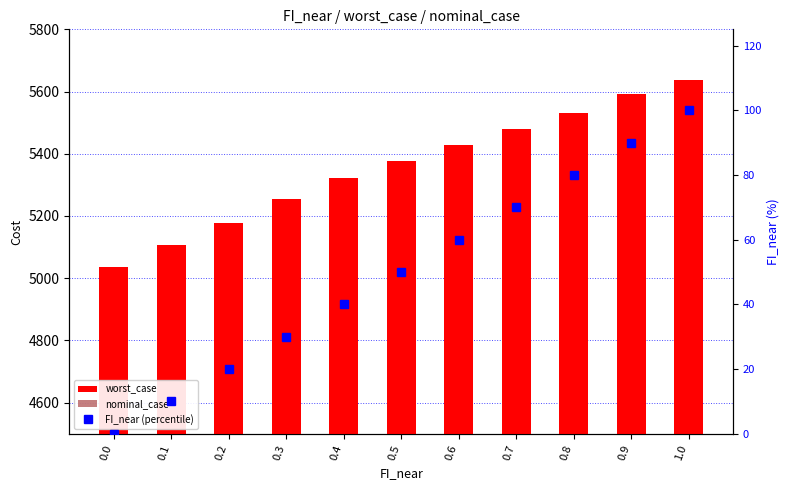

What is the approximate value of worst_case at 0.2?

5178.4